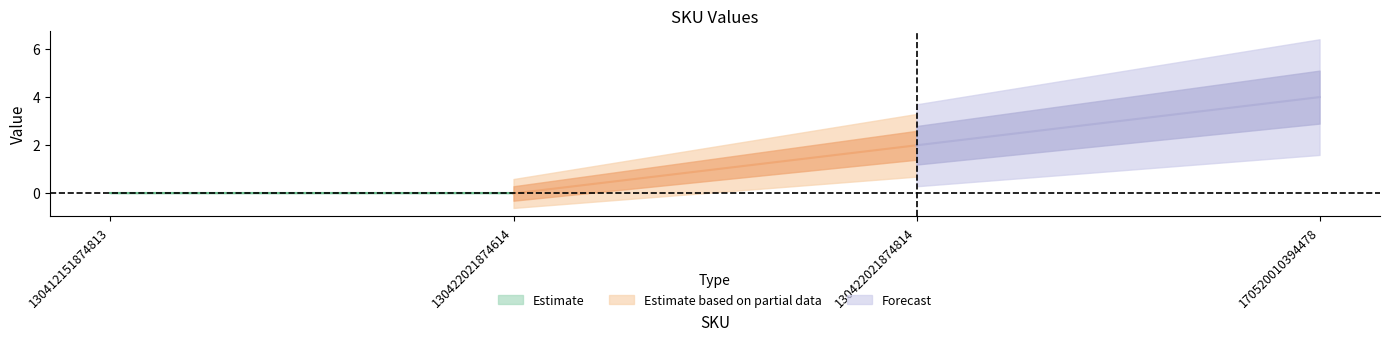

True or false: there are more than 1 points higher than both neighbors.

False